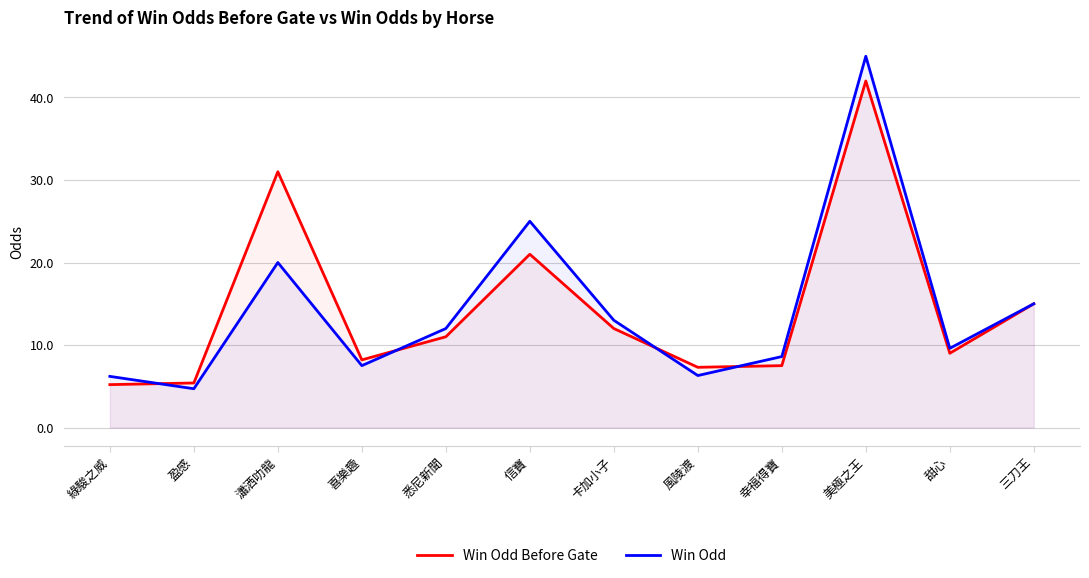

Where do Win Odd Before Gate and Win Odd first cross each other?

綠駿之威 and 盈感